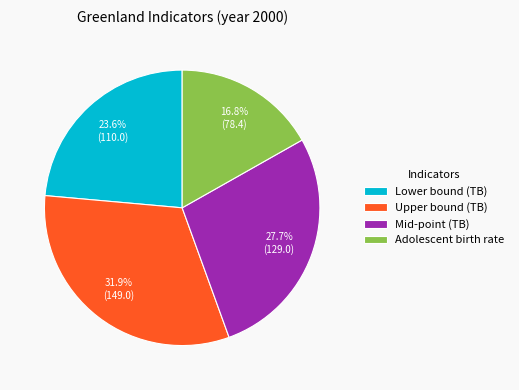

Combined, do Adolescent birth rate and Upper bound (TB) account for over 50%?

No